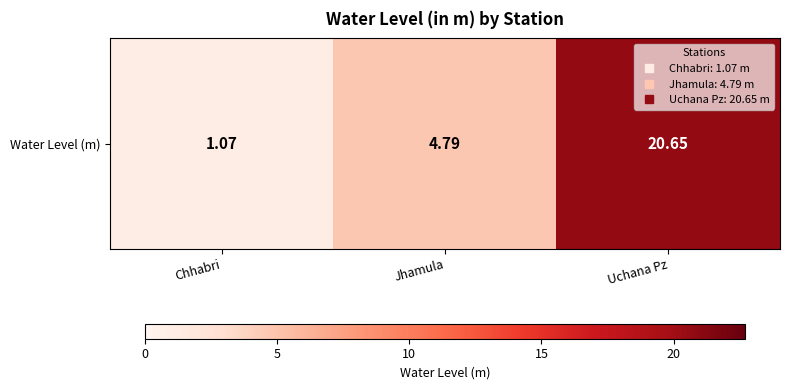

Where is the data nearest to the value 10?

Jhamula